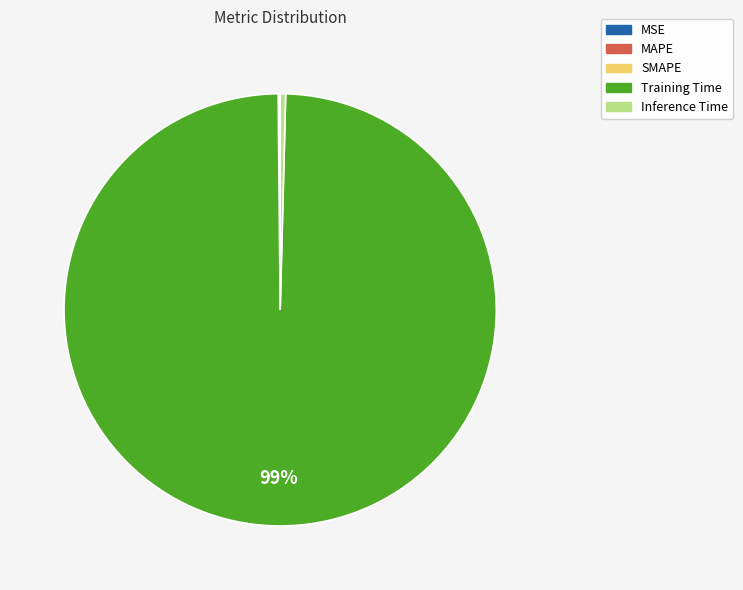

The Inference Time slice represents 0% of the pie. True or false?

True